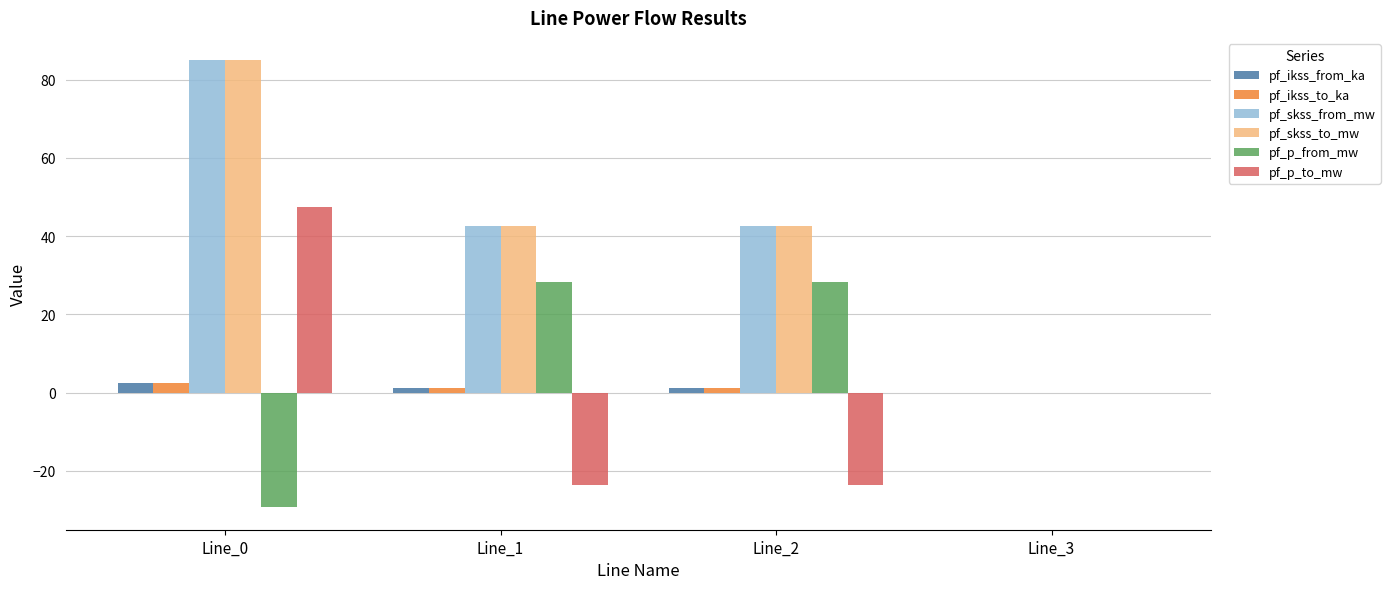

Which label corresponds to the largest value in the chart?

Line_0